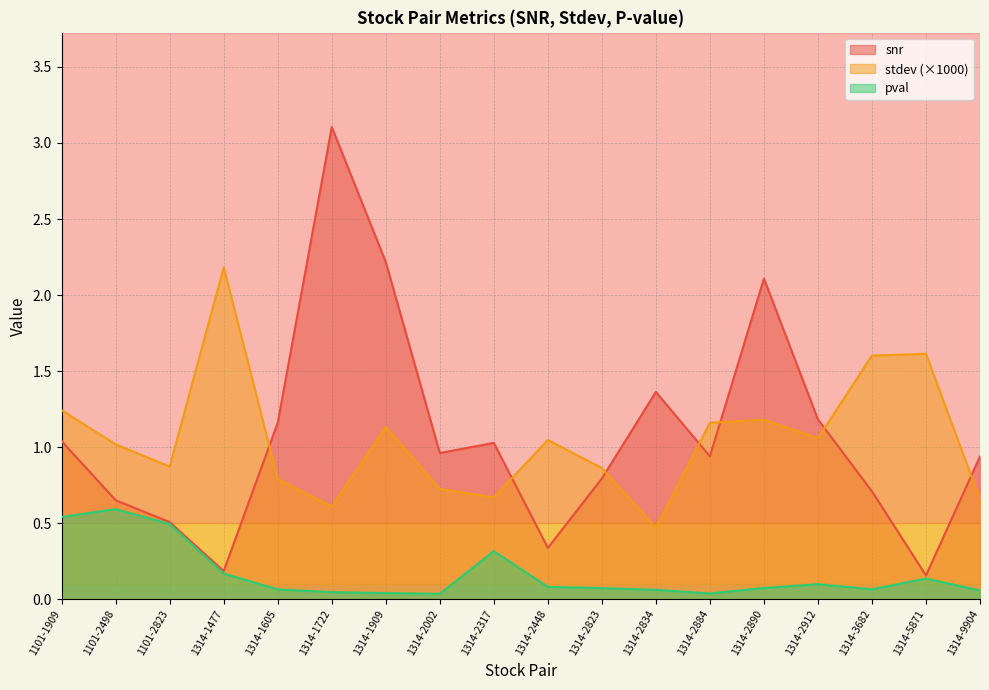

Which series changed the most between 1101-2823 and 1314-5871?

stdev (×1000)